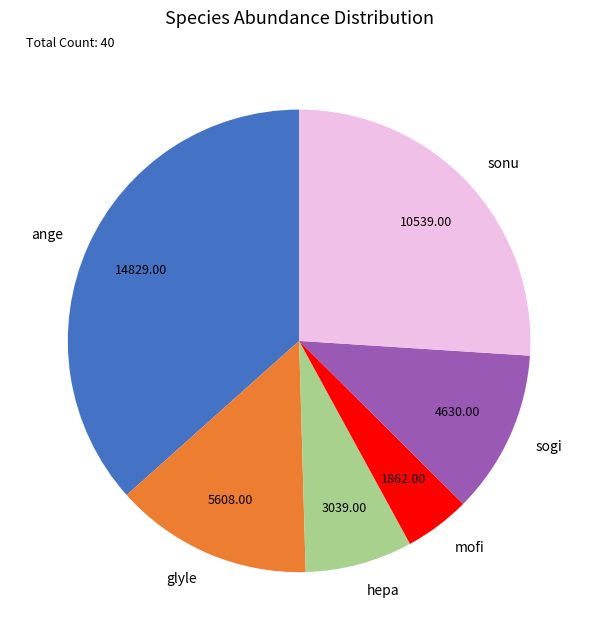

Do glyle and sogi together represent more than half of the pie?

No